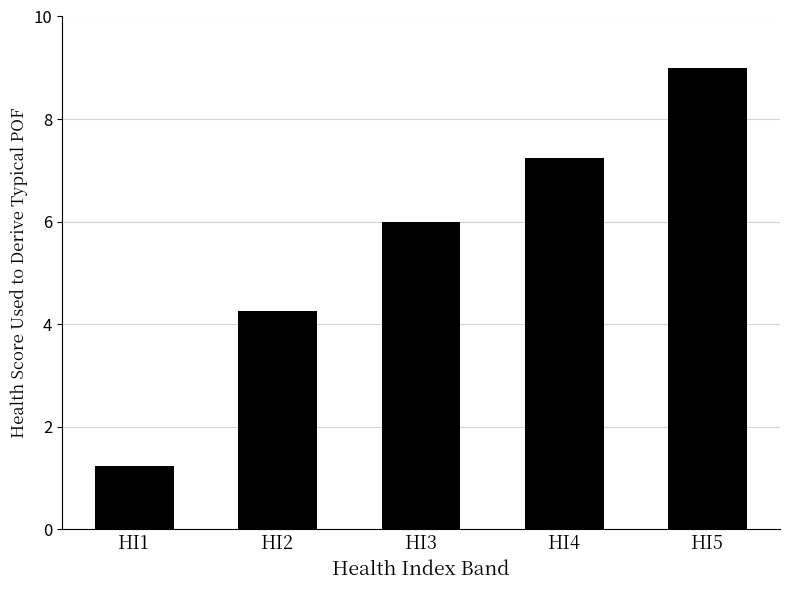

What is the sum of all values?

27.7